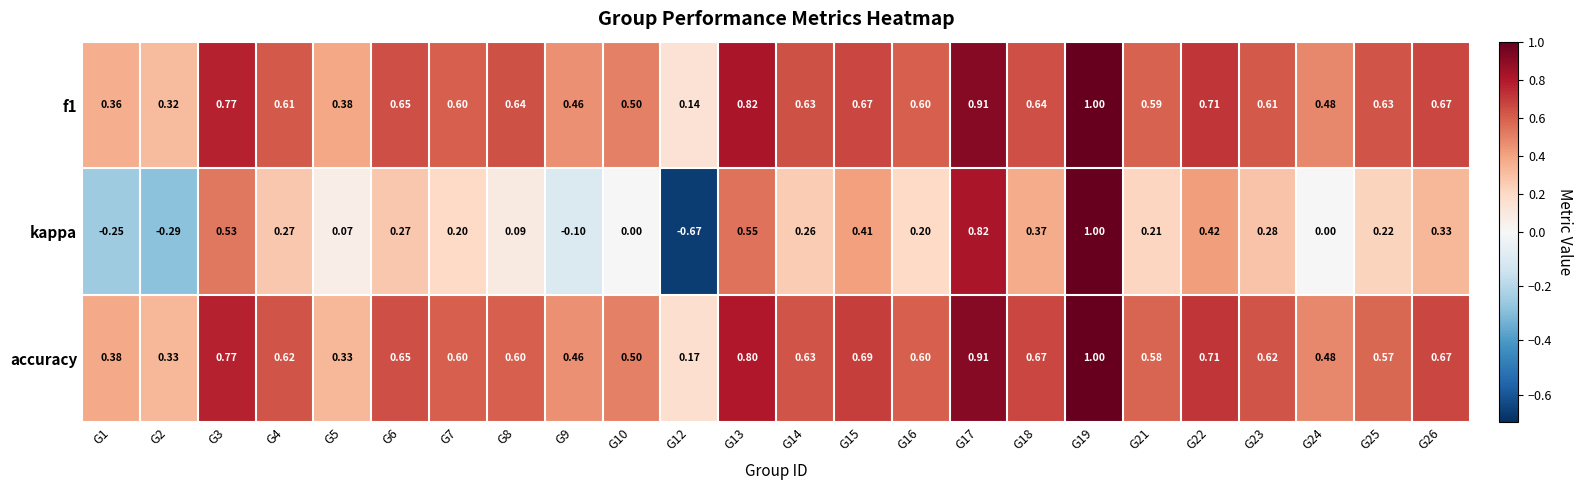

Is the value of accuracy at G5 greater than the value of f1 at G14?

No